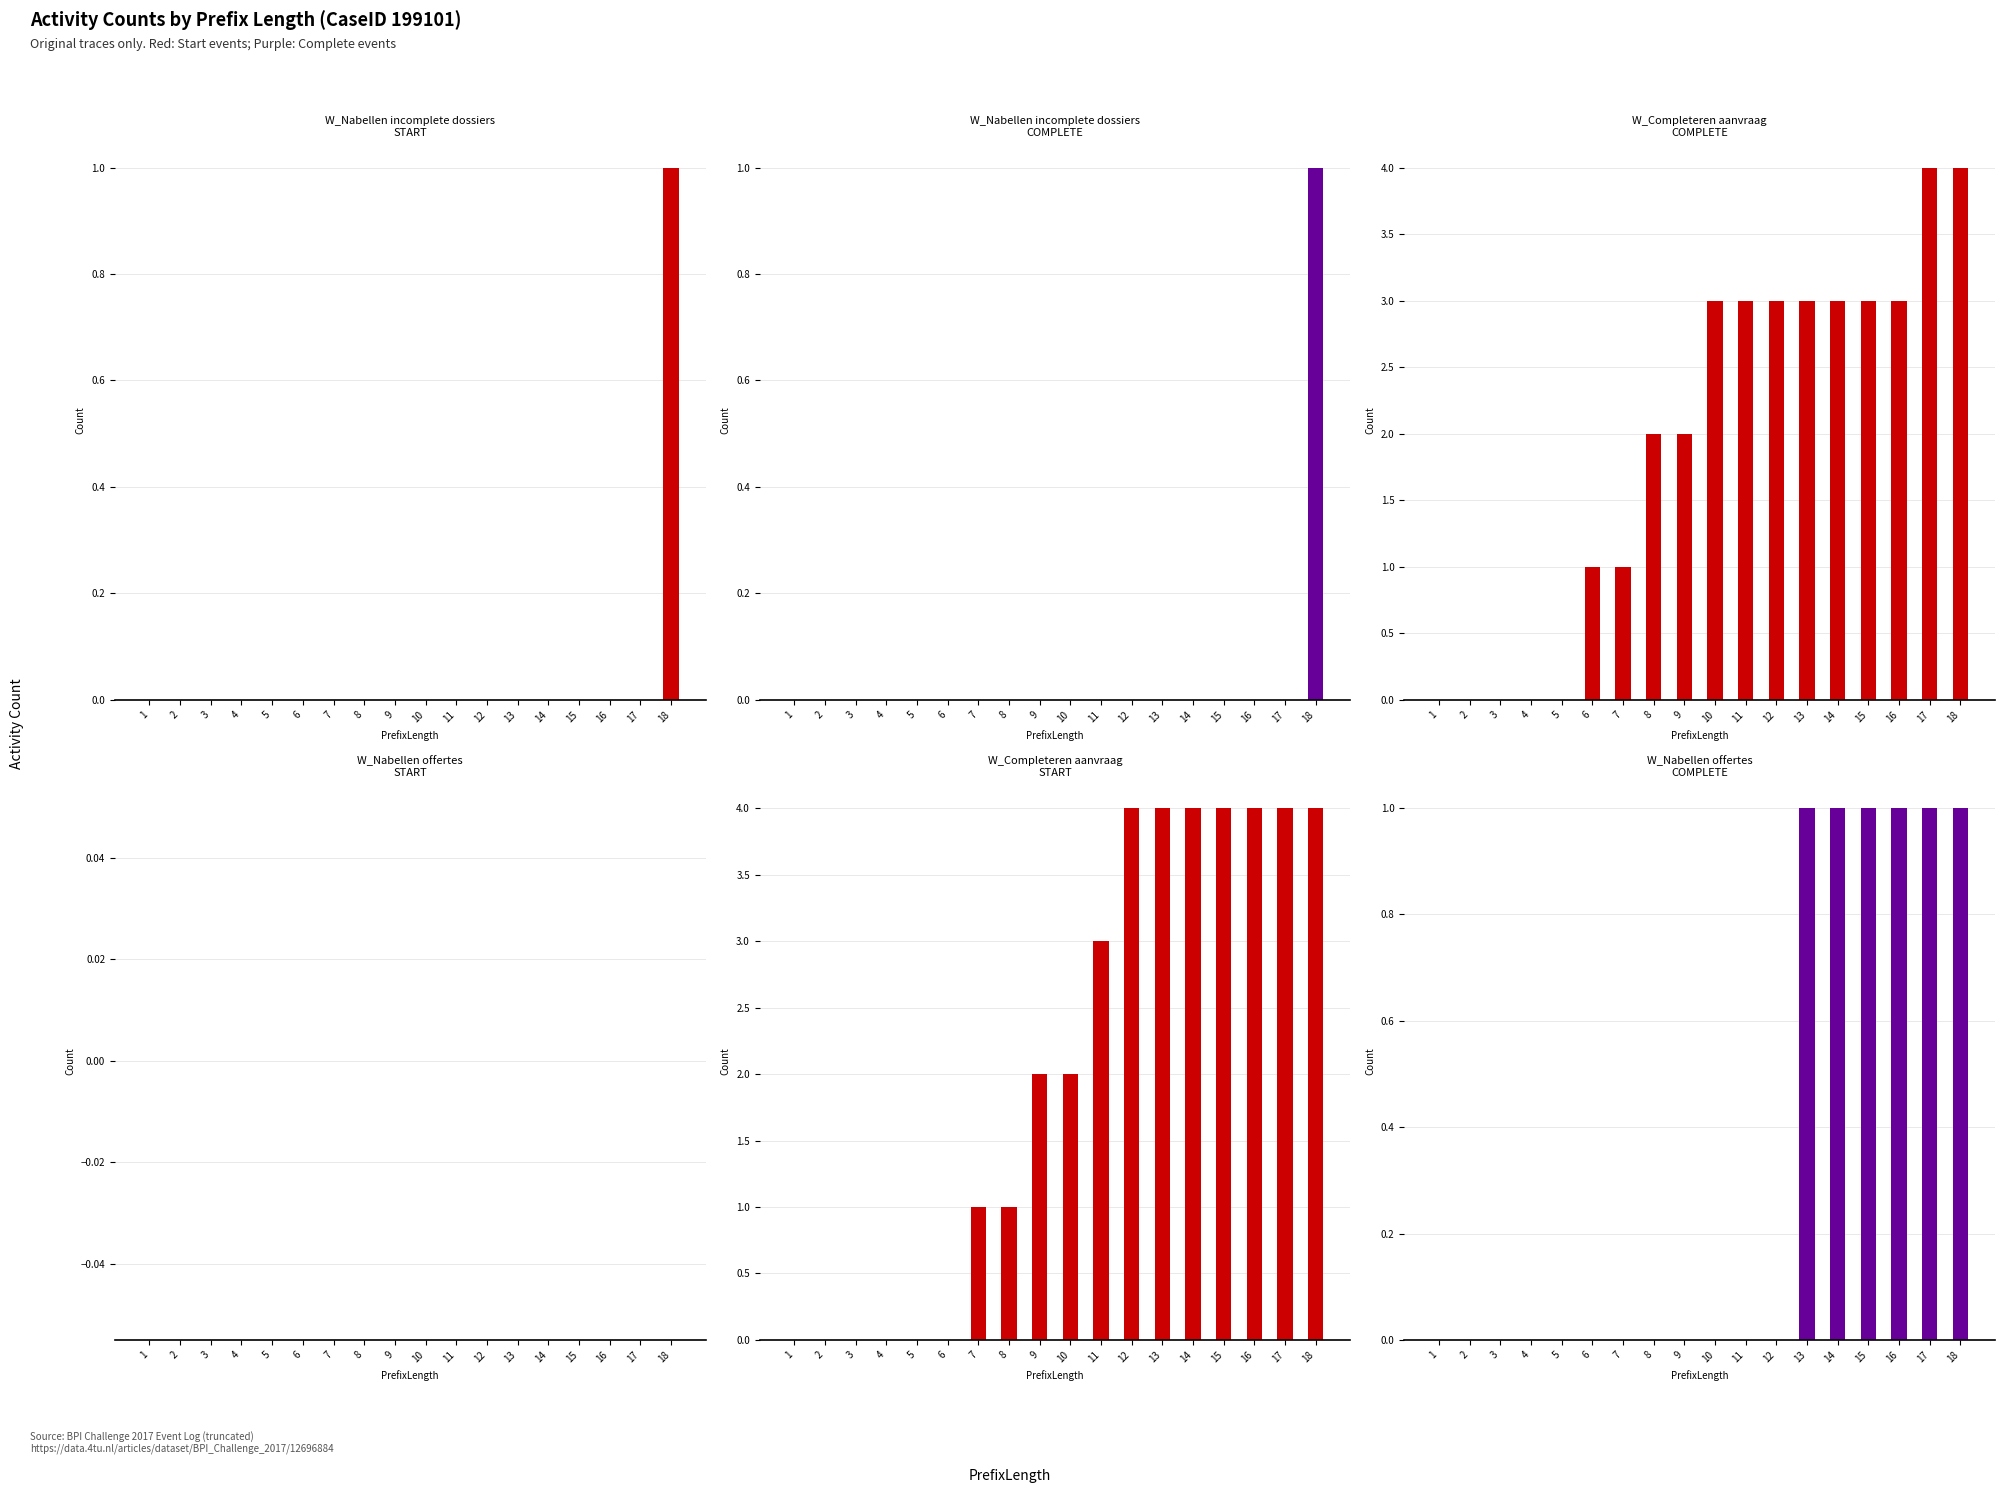

The W_Nabellen offertes-COMPLETE series shows 2 at 15. True or false?

False